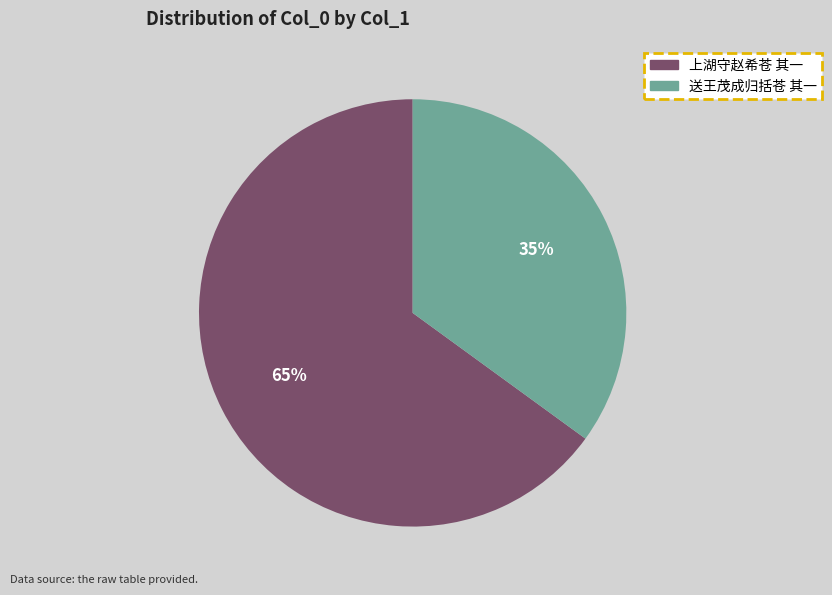

Combined, do 上湖守赵希苍 其一 and 送王茂成归括苍 其一 account for over 50%?

Yes